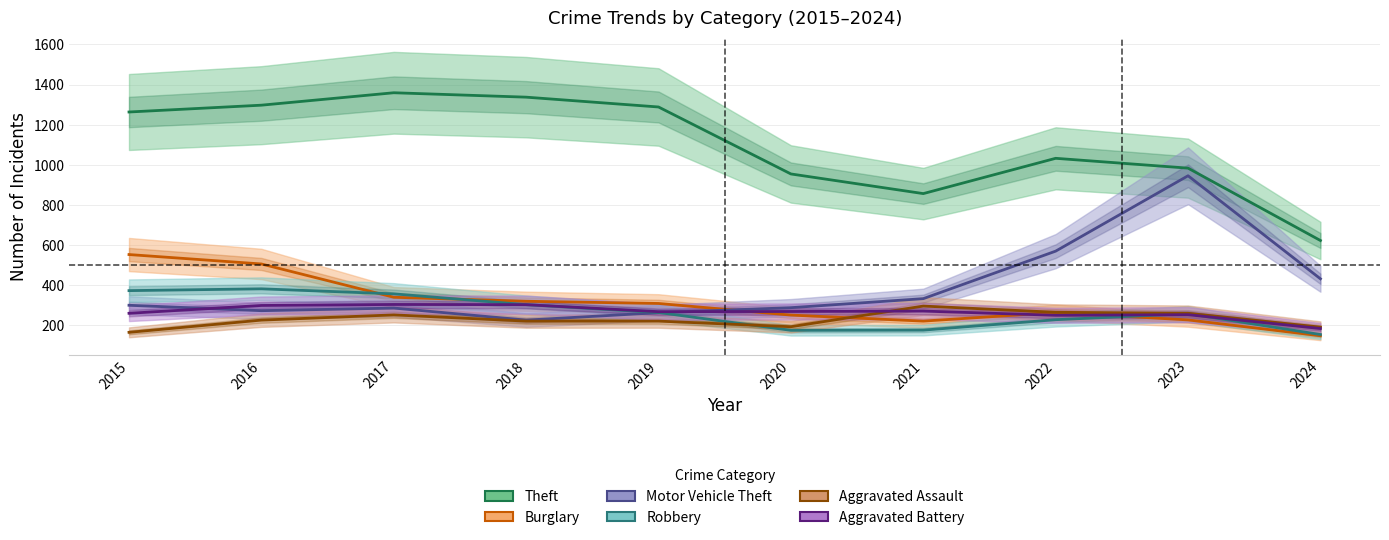

Is this an area chart (filled region under the line)?

No